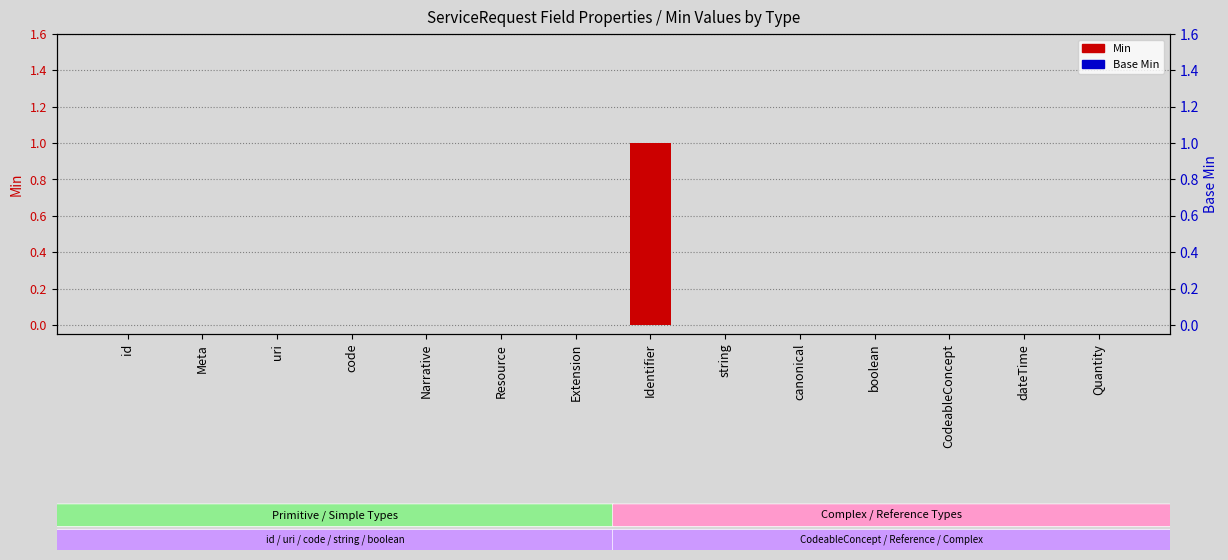

Which series has the largest total across all categories?

Min